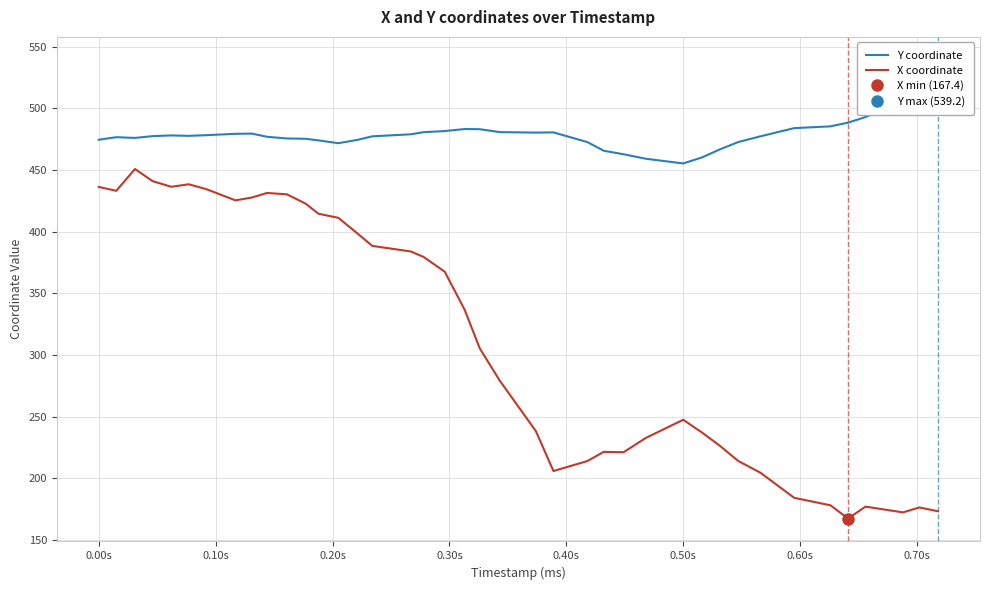

Is this an area chart (filled region under the line)?

No